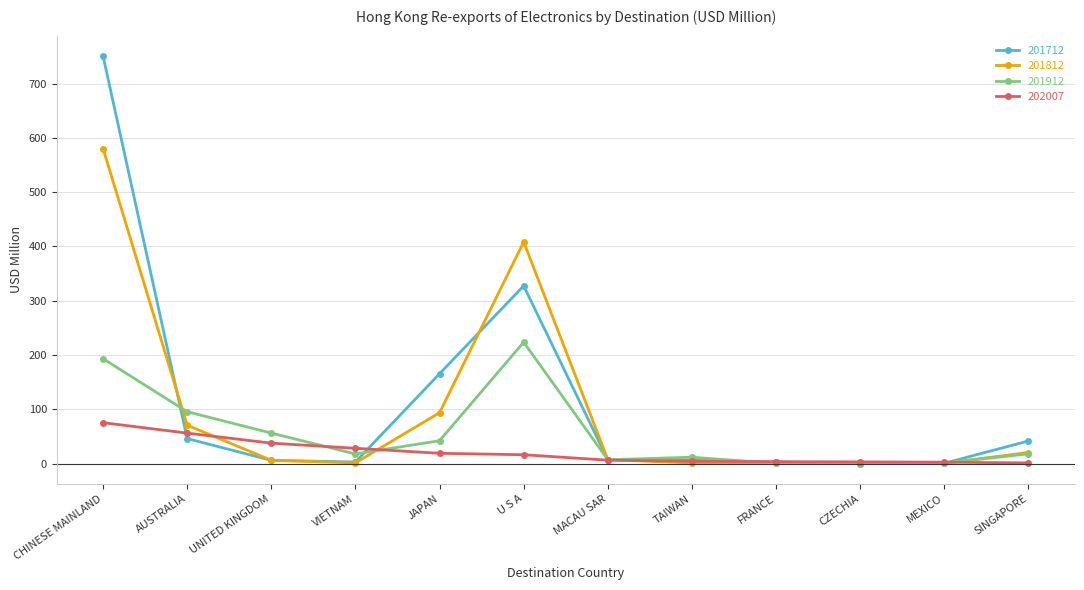

What is the highest value of the 201912 series?

223.6